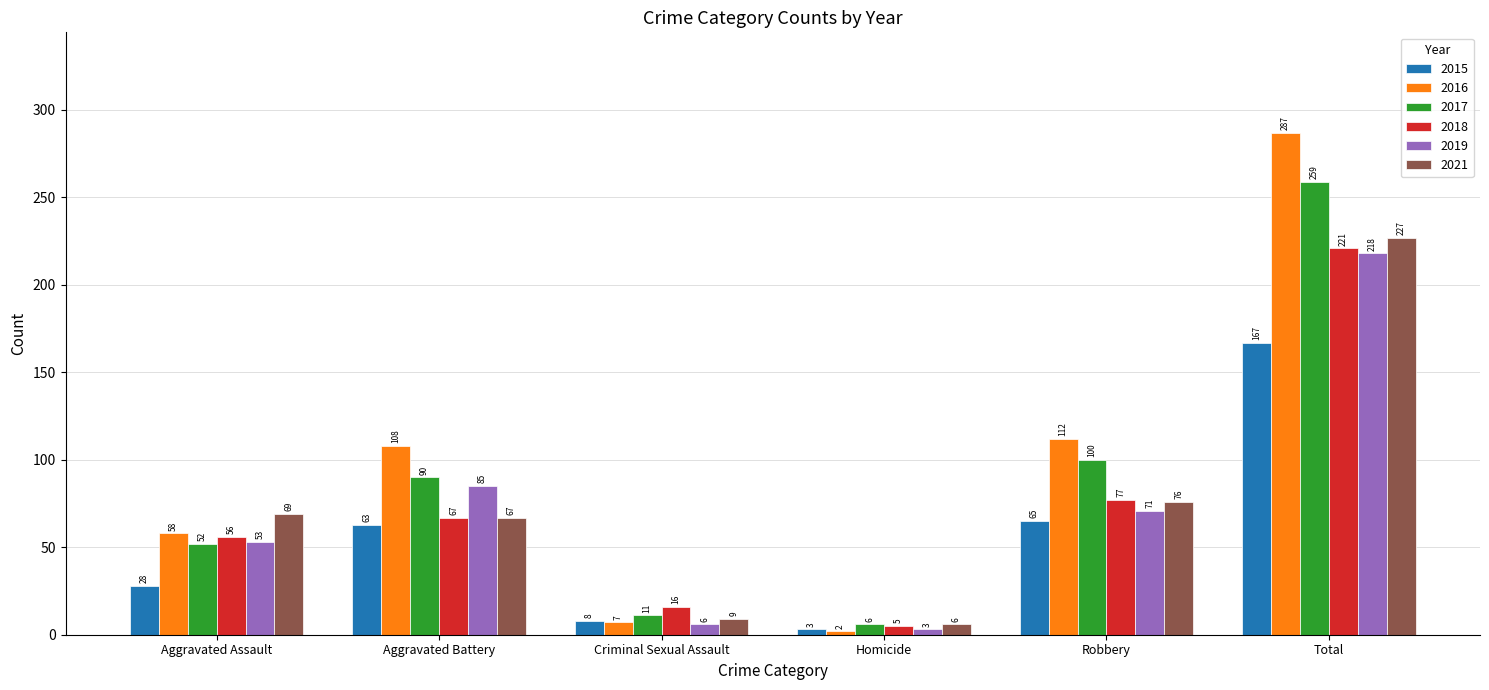

Rank the series by their maximum value, from highest to lowest.

2016, 2017, 2021, 2018, 2019, 2015